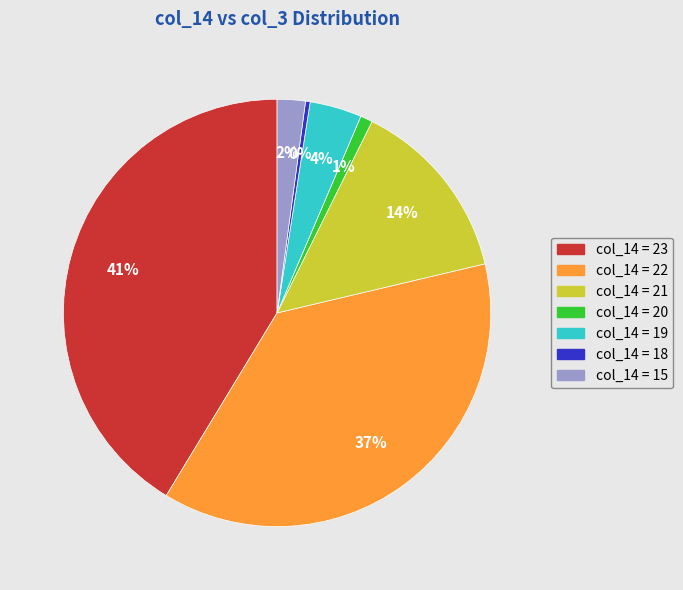

How many slices are in this pie chart?

7